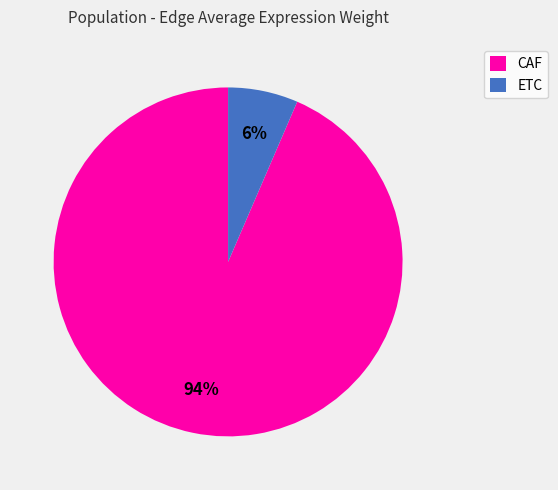

What is the smallest slice in the pie chart?

ETC